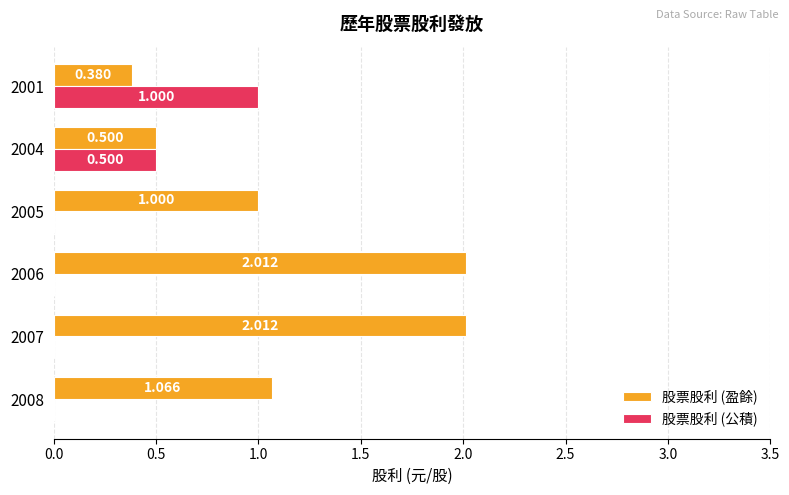

Which series has the largest total across all categories?

股票股利 (盈餘)